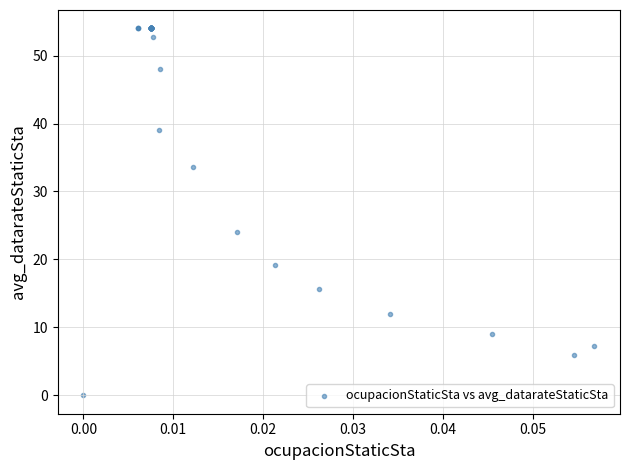

What Y value in the scatter plot is closest to 27?

24.0